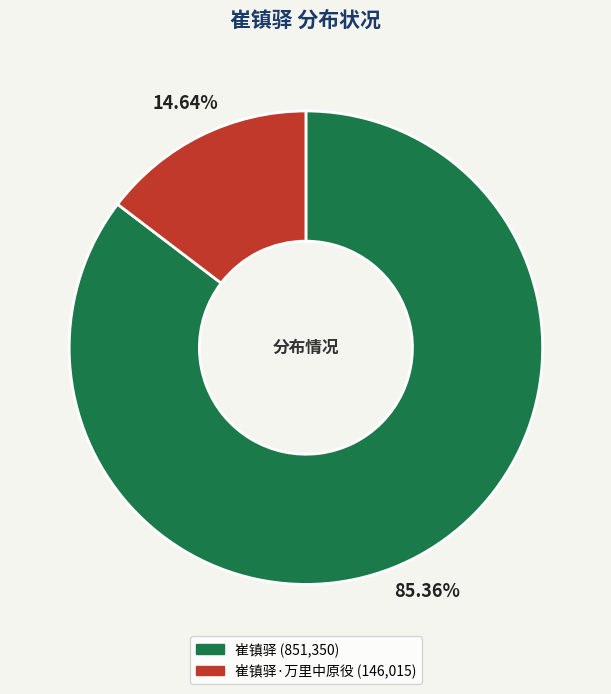

Is there any slice that represents more than half of the pie?

Yes